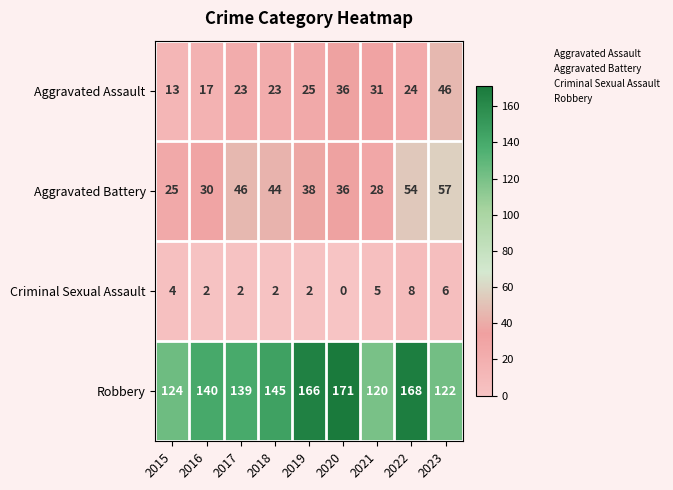

What is the difference between the maximum and second lowest values in the Aggravated Battery series?

29